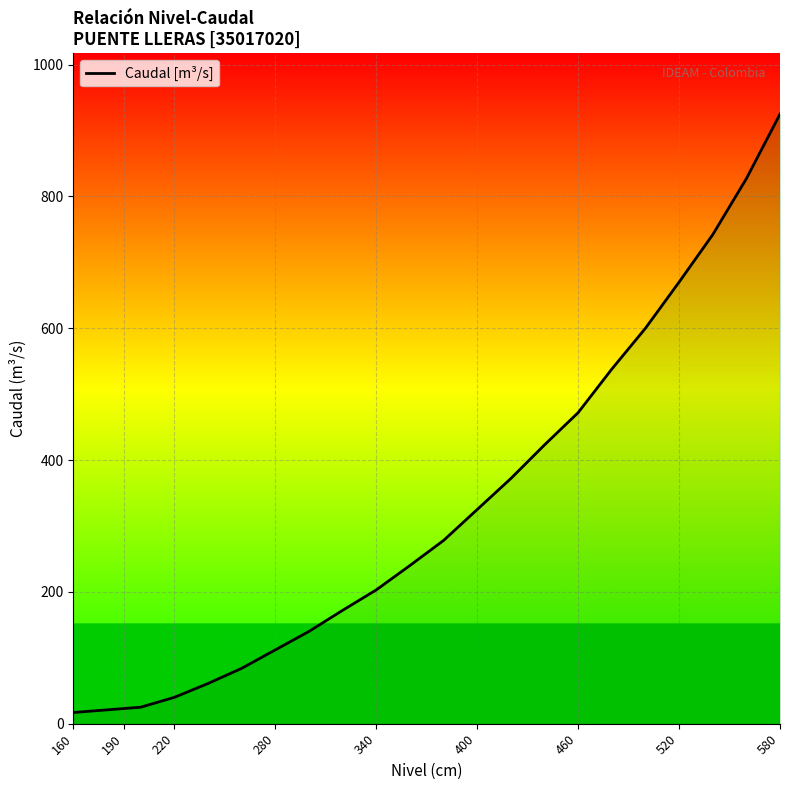

What is the minimum value shown in the chart?

17